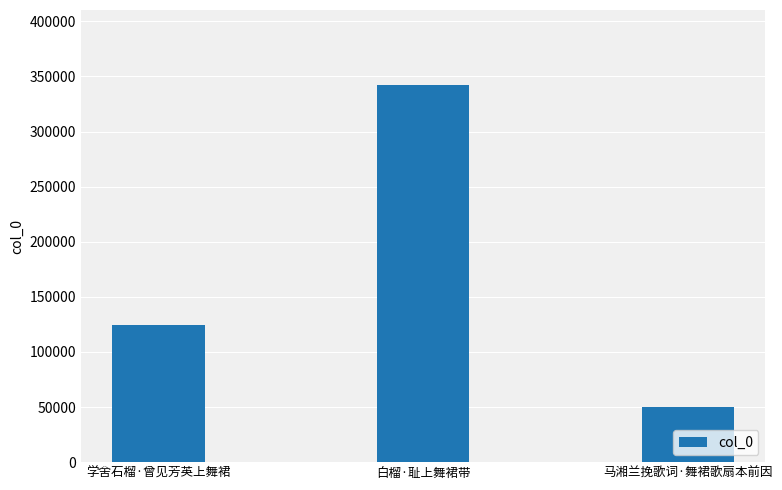

What is the approximate value at 白榴·耻上舞裙带, to the nearest 10?

341950